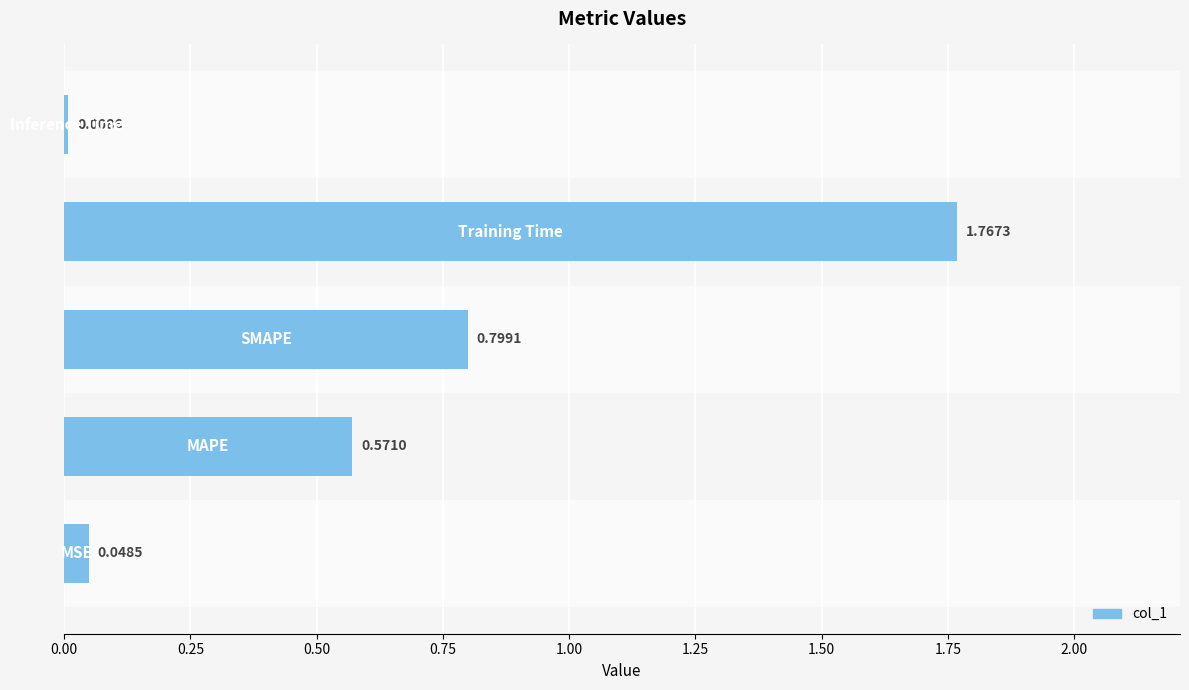

What is the difference between the second highest and minimum values?

0.8